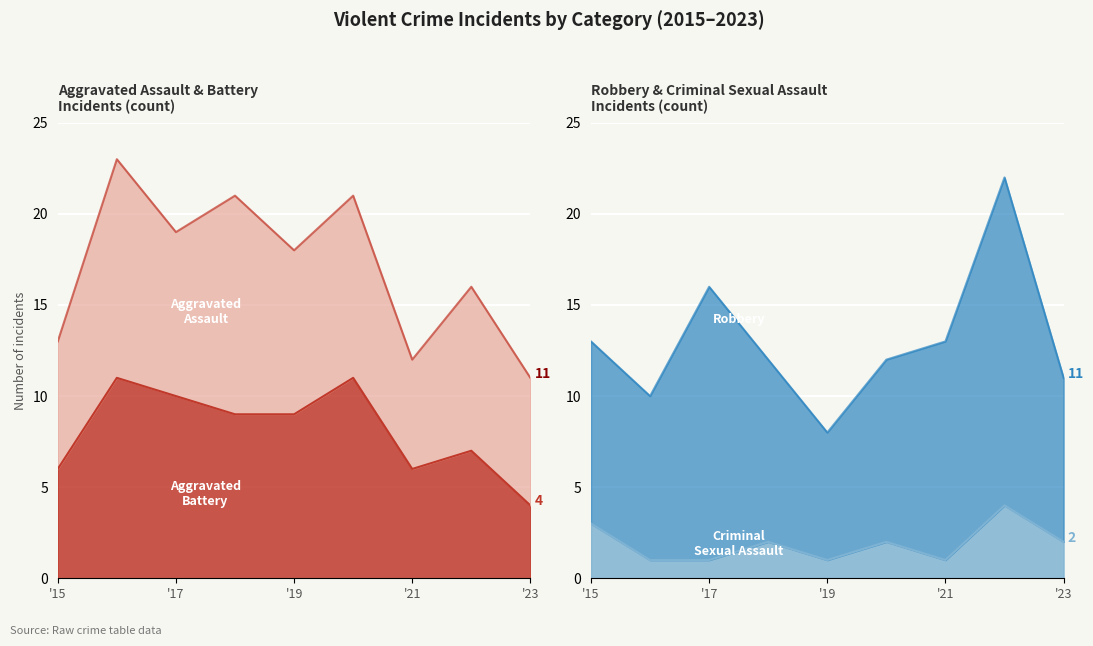

List the labels in order of Criminal Sexual Assault value, smallest first.

2016, 2017, 2019, 2021, 2018, 2020, 2023, 2015, 2022